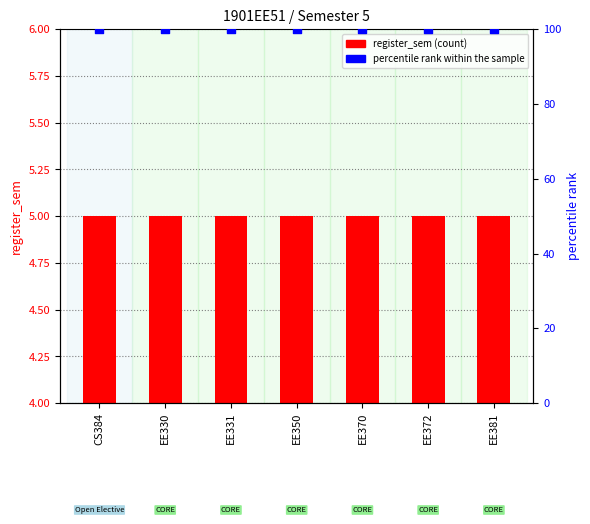

Which series has the largest Y range (max minus min)?

register_sem